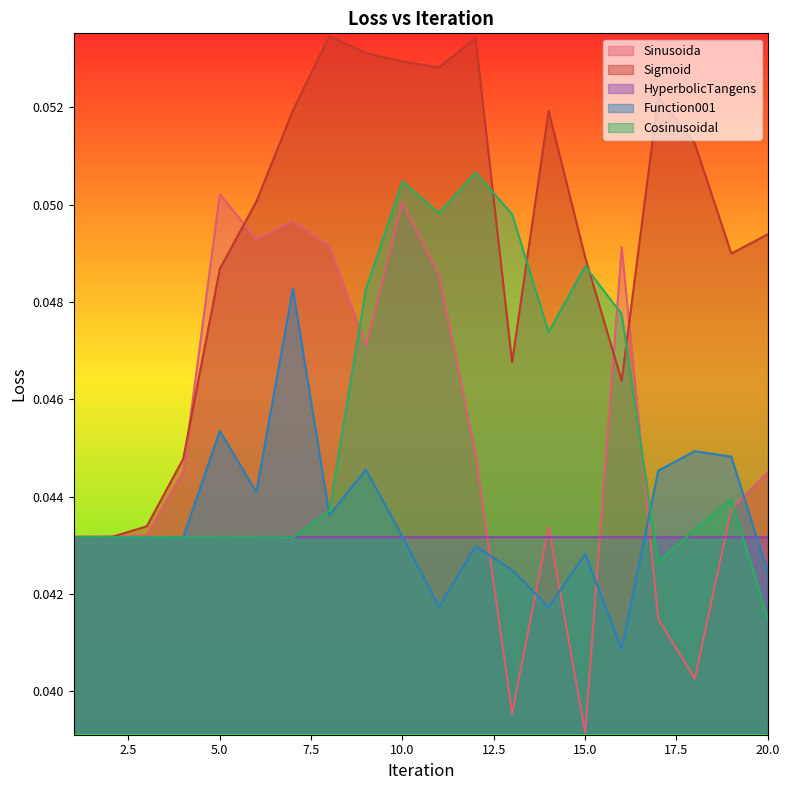

How many distinct data groups are displayed?

5